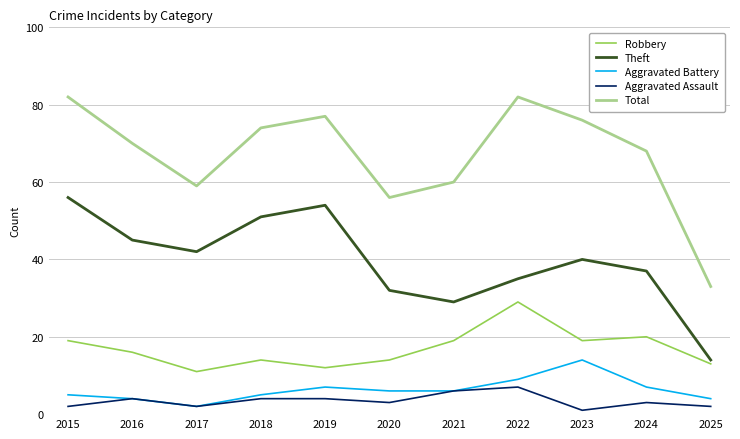

In Total, how many points are higher than both neighbors (excluding endpoints)?

2